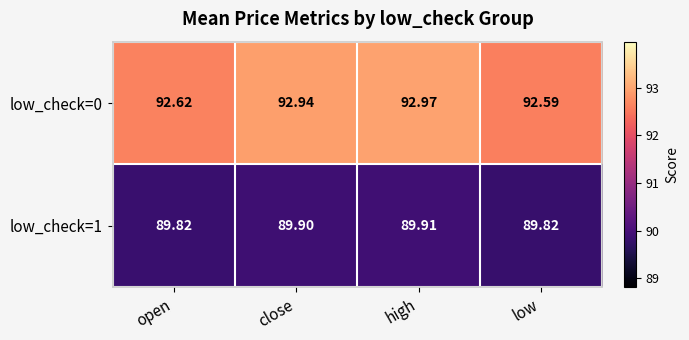

Is the value of low_check=0 at high greater than the value of low_check=1 at high?

Yes